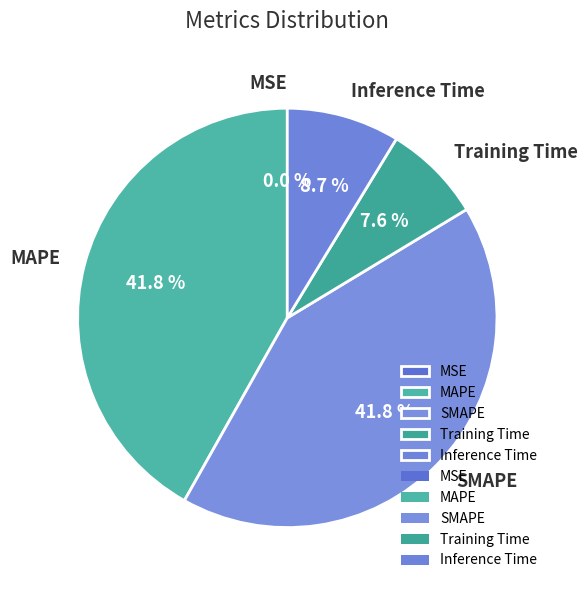

Which has a higher value, Training Time or SMAPE?

SMAPE